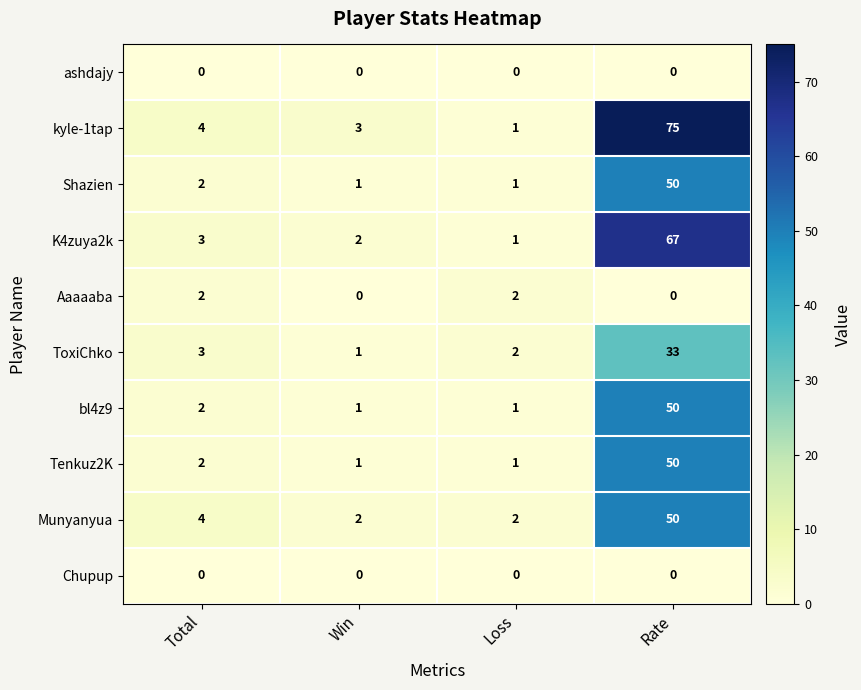

What is the greatest value displayed?

75